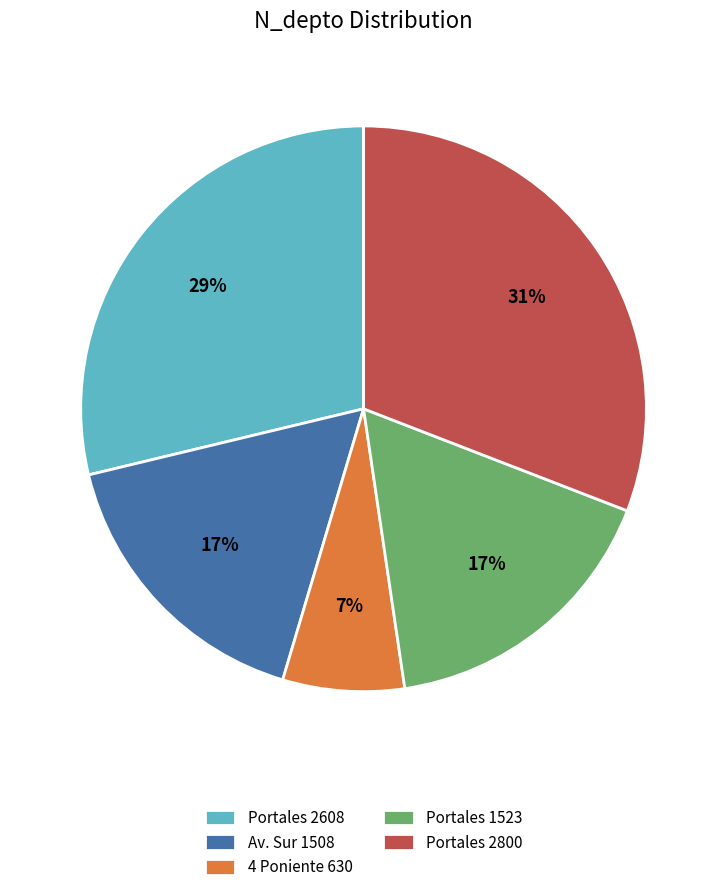

Which slice is the smallest?

4 Poniente 630